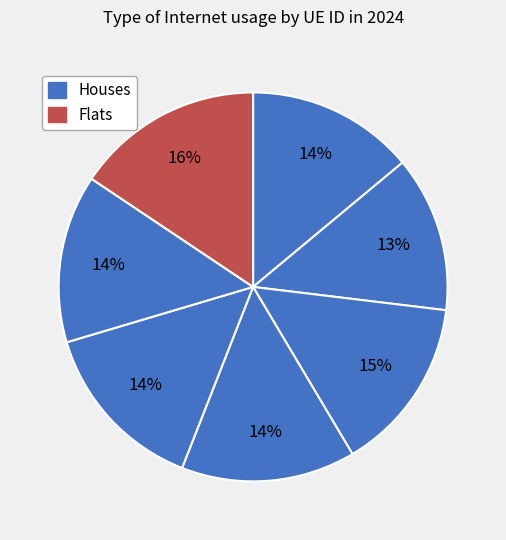

How many slices are in this pie chart?

7